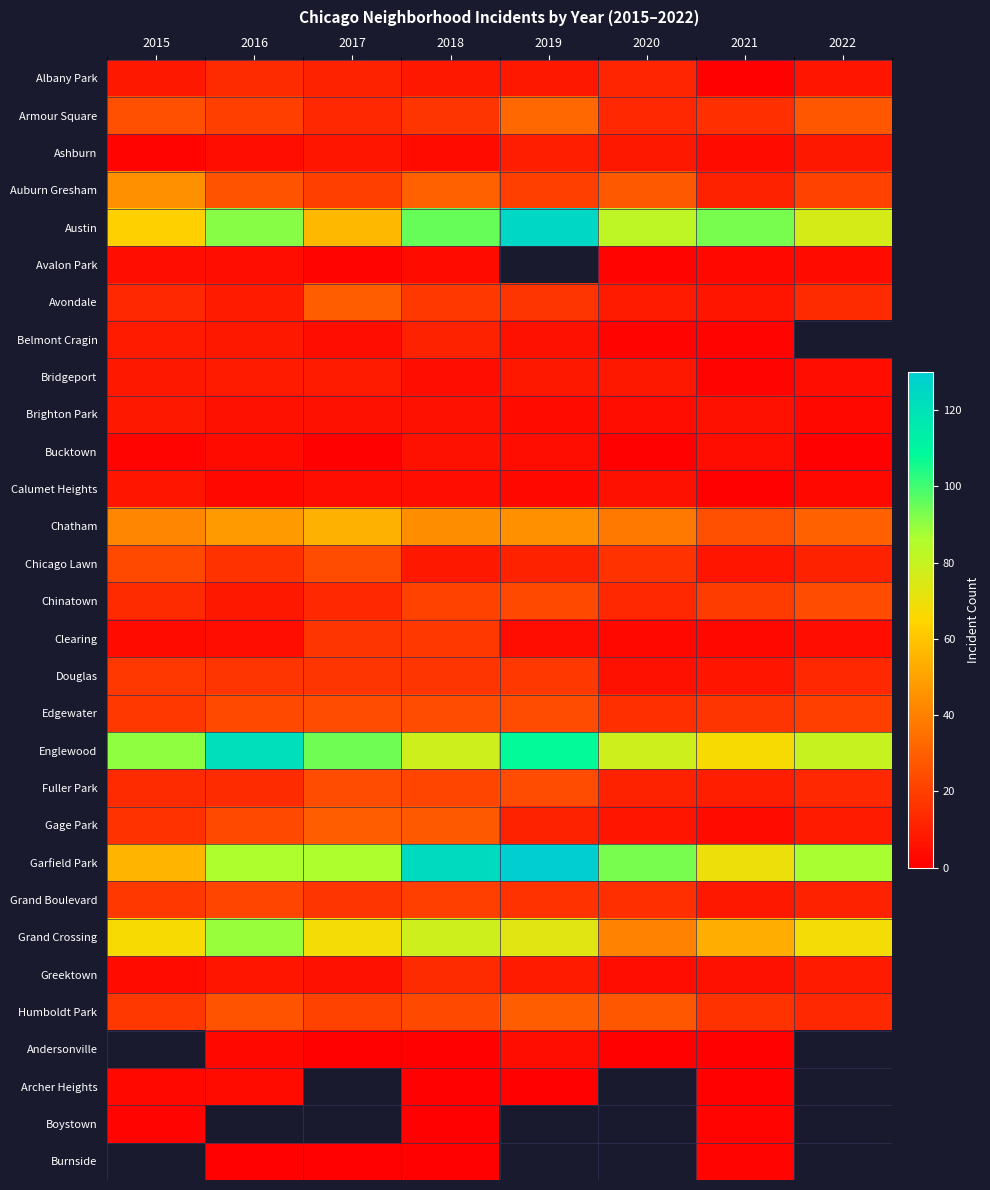

Which category has the lowest value in the Bridgeport series?

2021